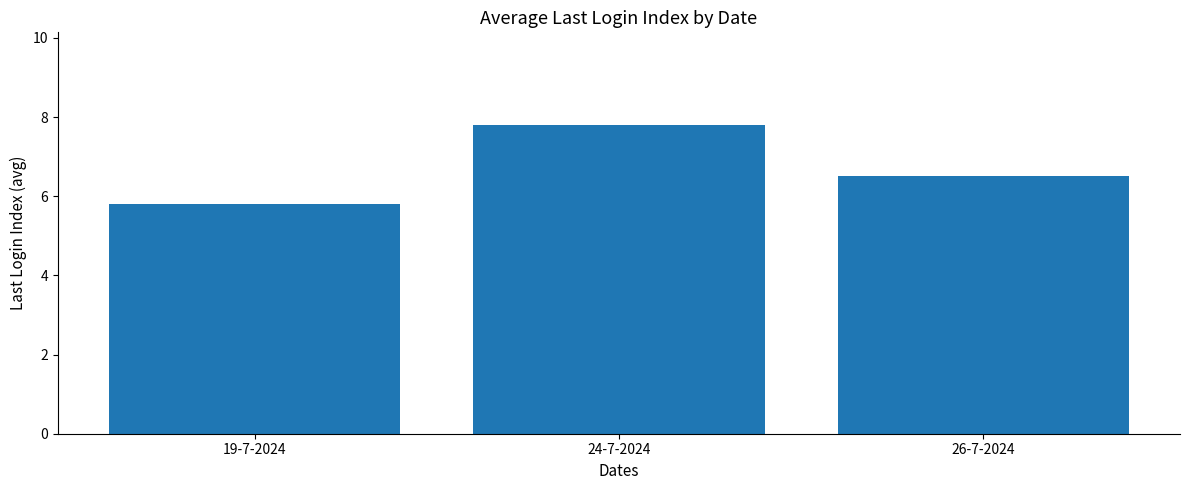

What is the approximate value at 26-7-2024?

6.5